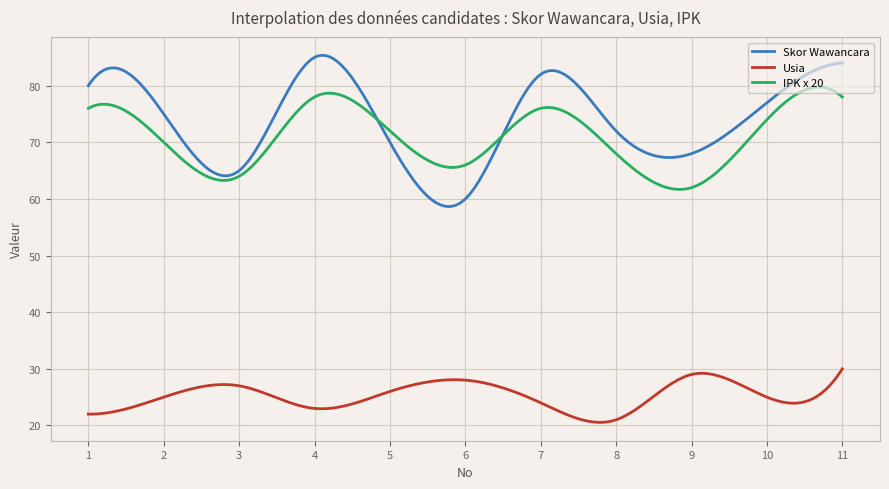

True or false: Usia has more than 1 interior local peaks.

True